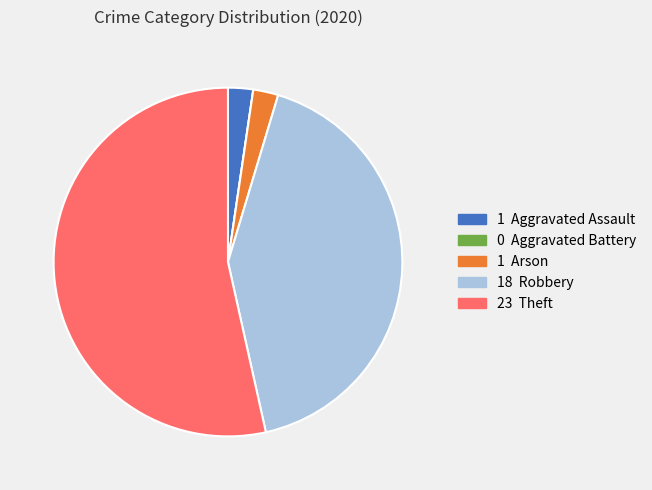

Combined, do 1 Arson and 18 Robbery account for over 50%?

No